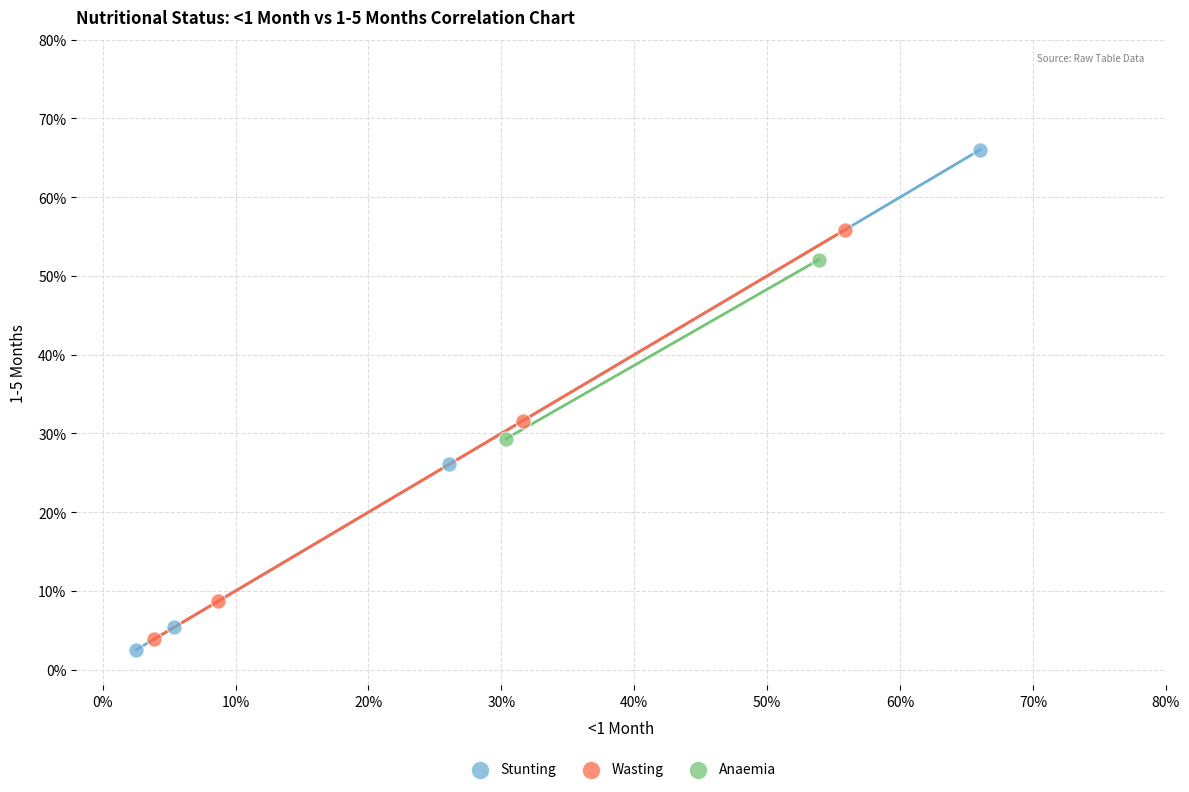

What are all the series names shown in the legend?

Stunting, Wasting, Anaemia